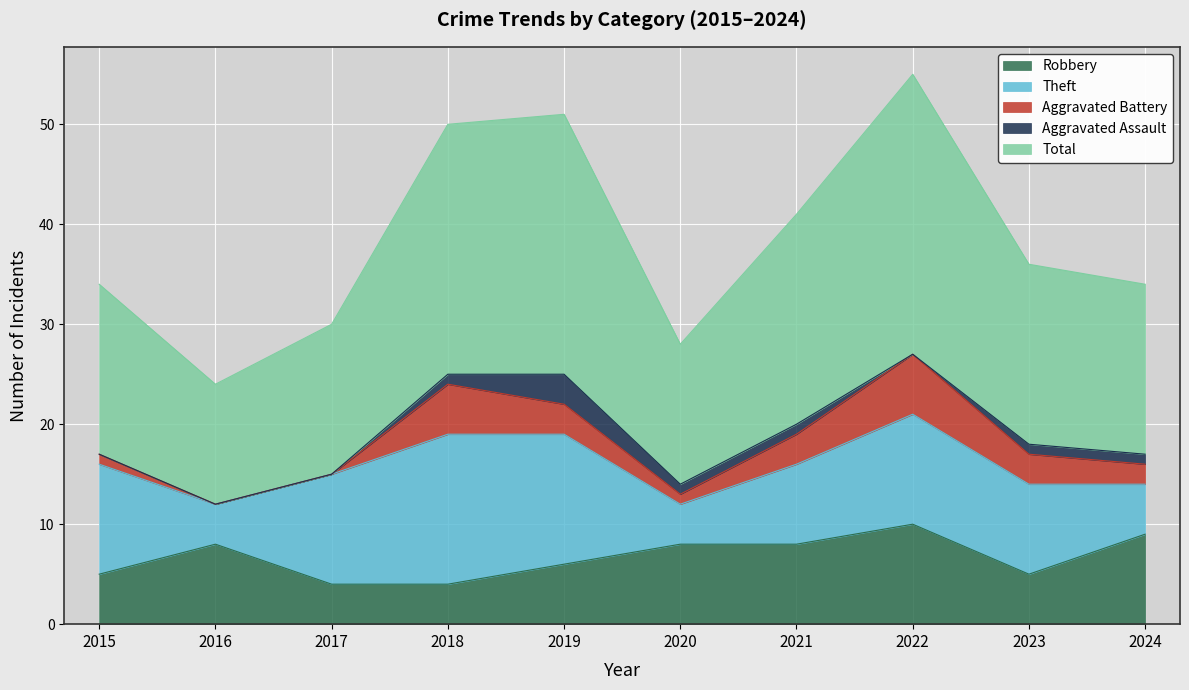

True or false: Total and Aggravated Battery intersect in this chart.

False